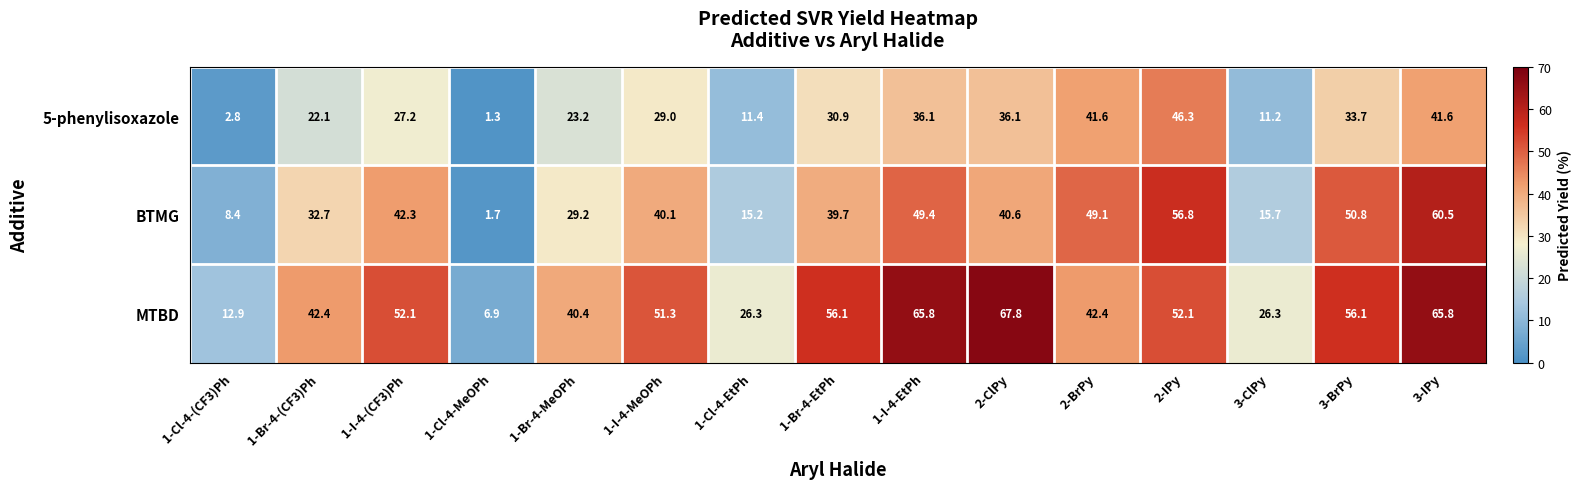

What is the difference between the highest and lowest values at 3-ClPy?

15.1